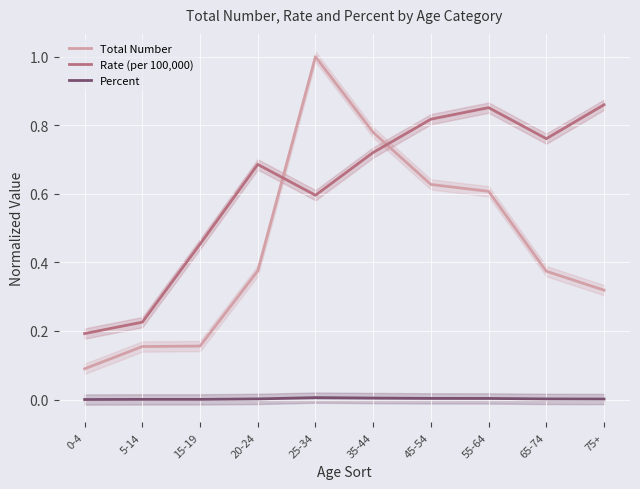

At which category is the sum across all series the highest?

25-34